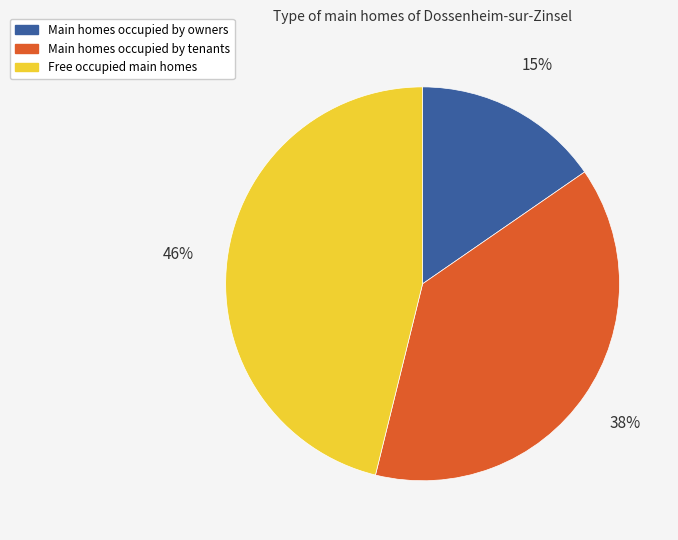

How many segments does this pie chart have?

3